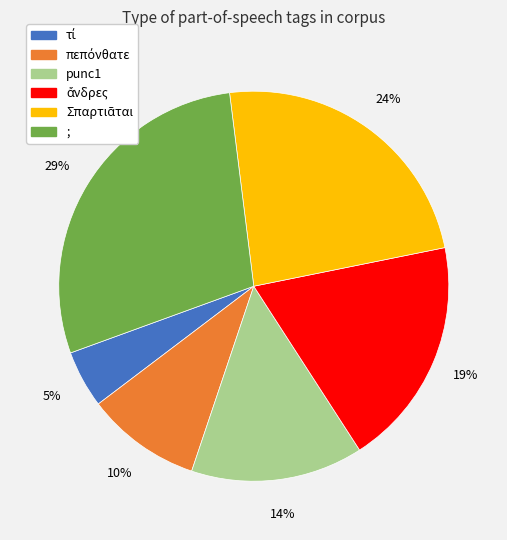

Which slice is the largest?

;